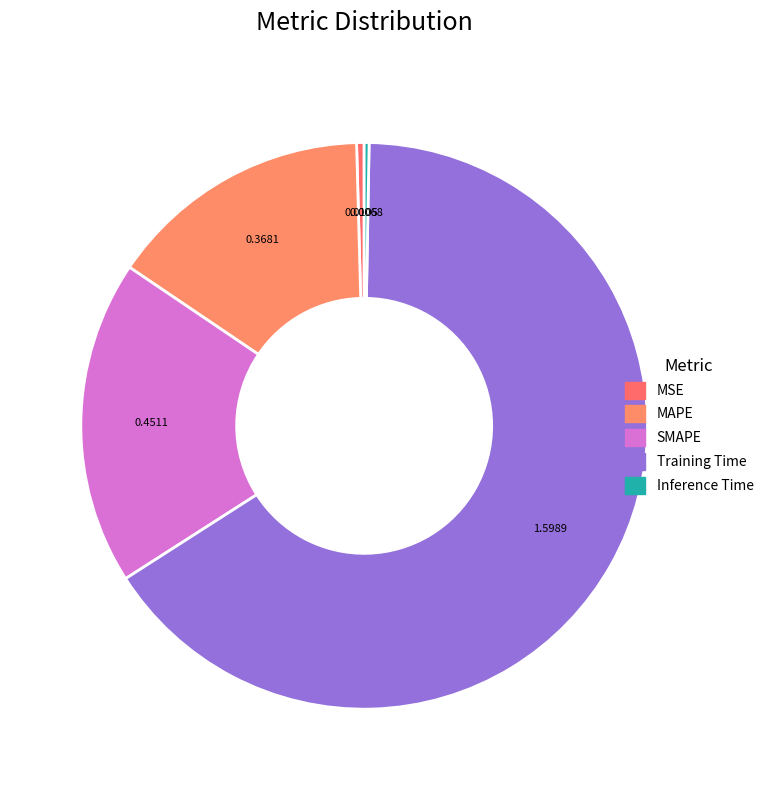

Count the number of slices in the pie.

5